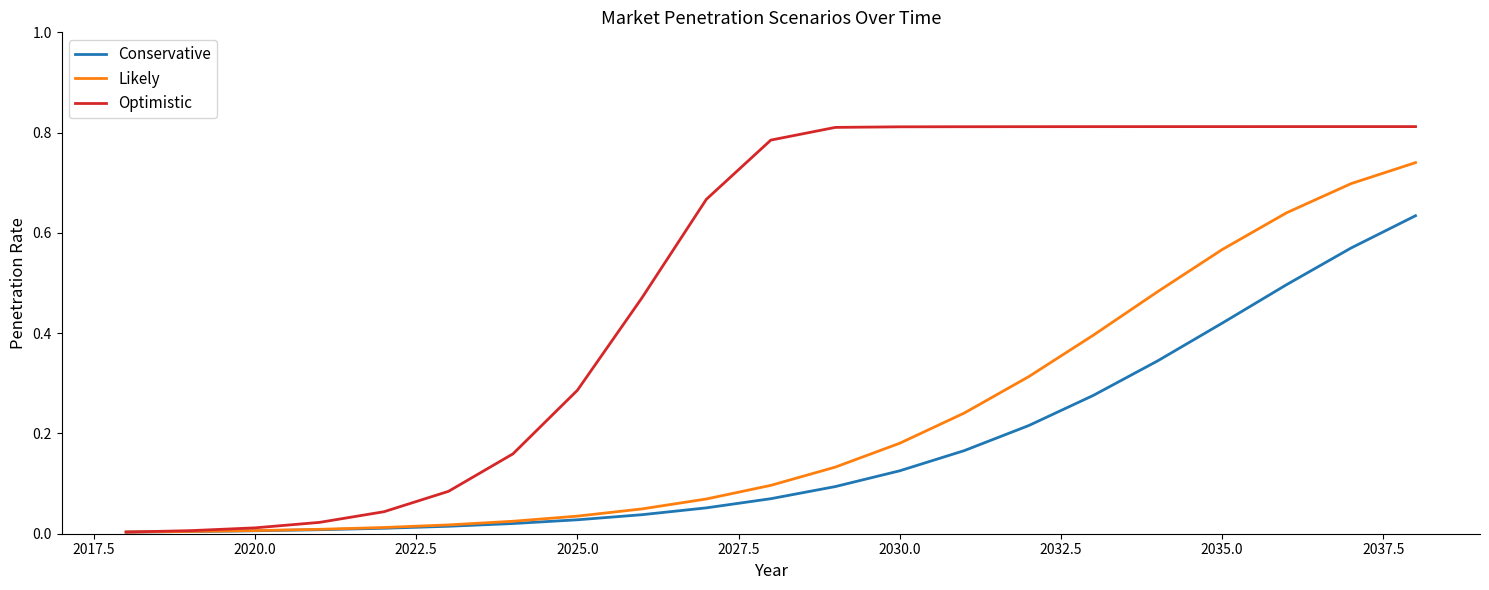

List the series in order of their overall mean, lowest first.

Conservative, Likely, Optimistic